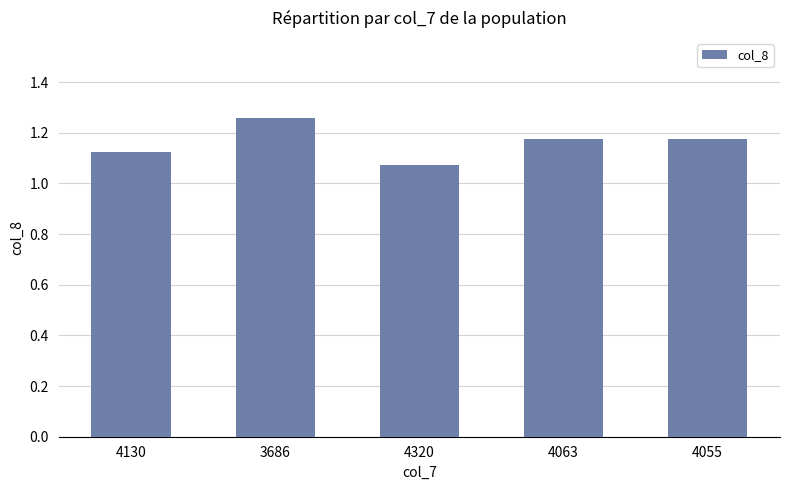

What position from the right is 4055?

1